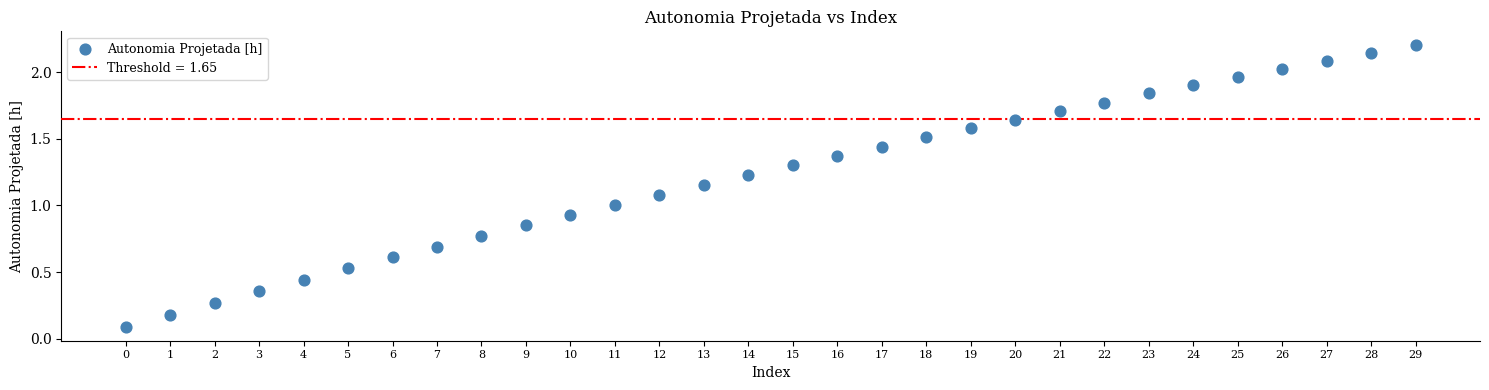

Count the number of points in this scatter plot.

30